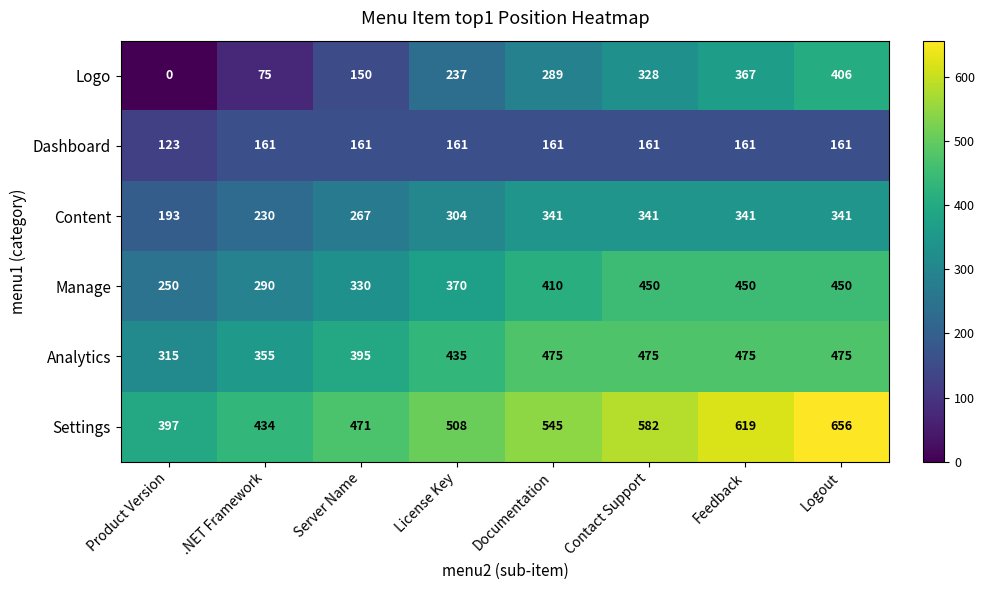

What is the difference between the second highest and second lowest values in the Analytics series?

120